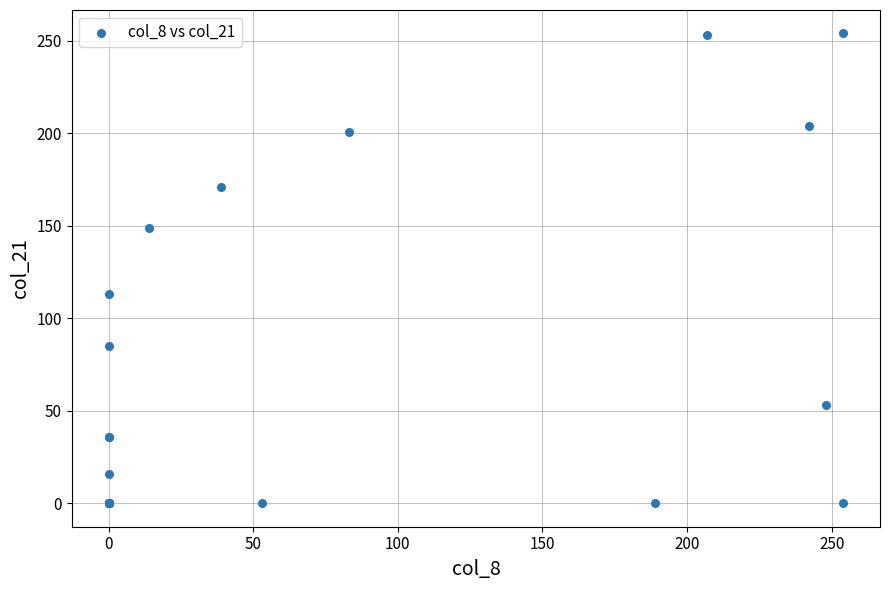

What Y value in the scatter plot is closest to 127?

113